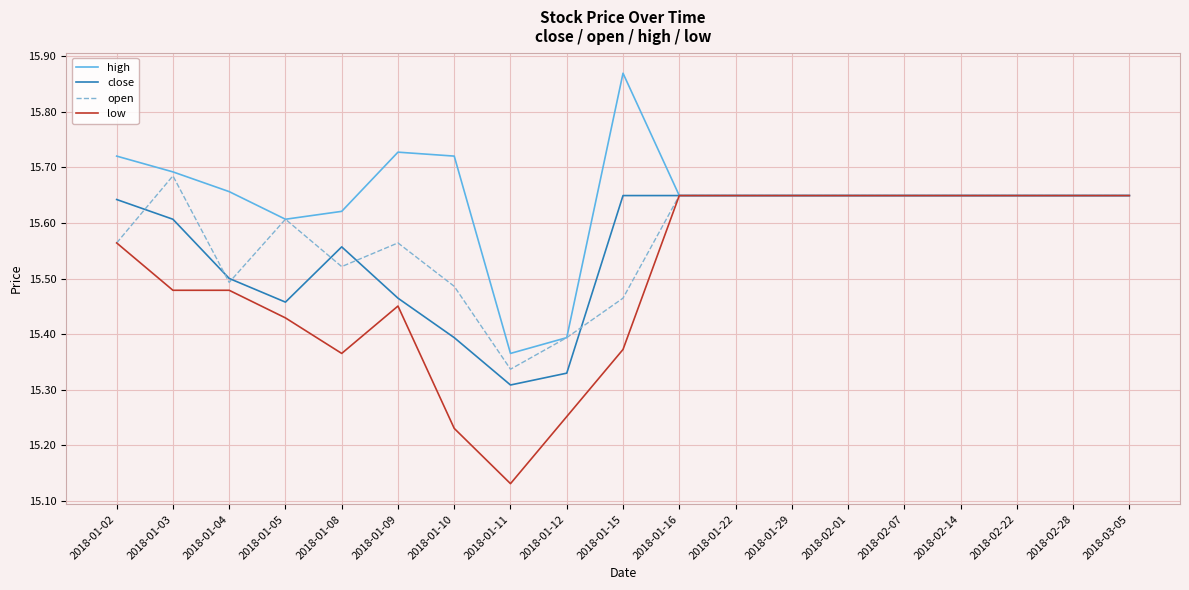

What is the total value across all series at 2018-01-09?

62.2